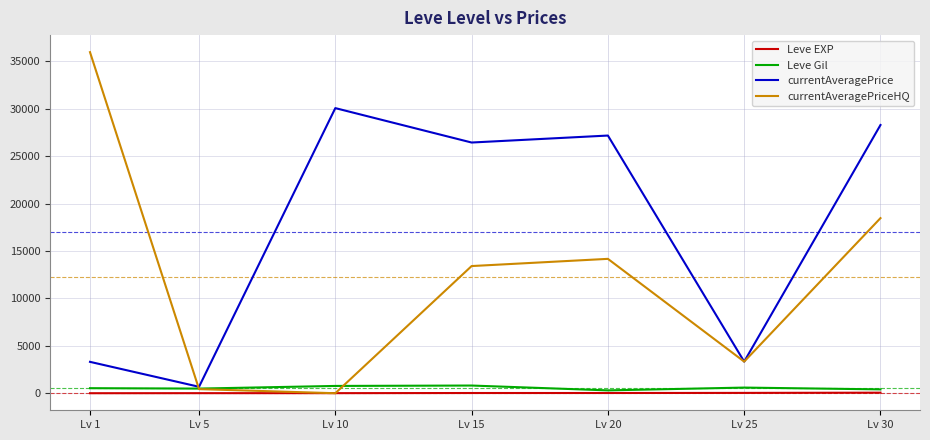

Count the number of categories in the chart.

7